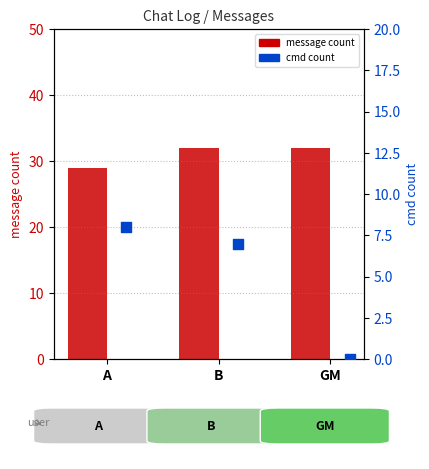

What are all the series names shown in the legend?

message count, cmd count